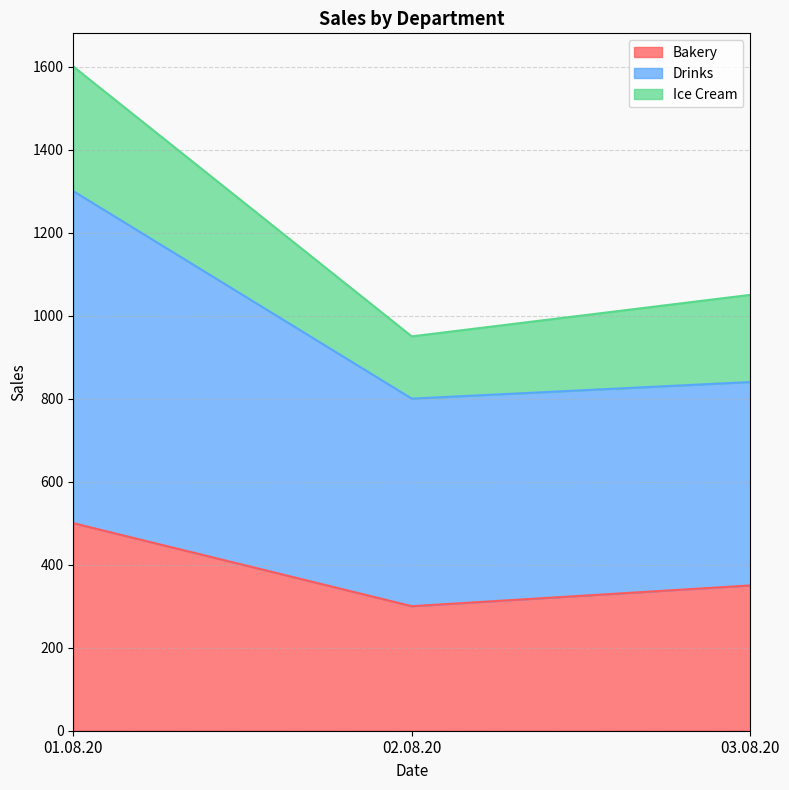

Between 01.08.20 and 03.08.20, which series saw the biggest shift?

Drinks